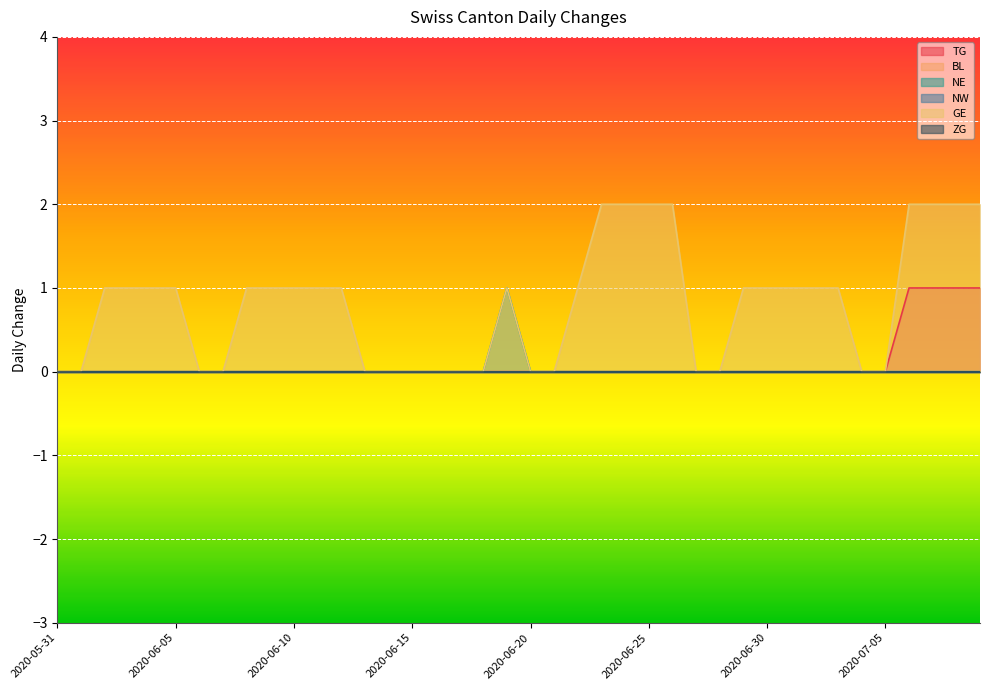

At how many categories does at least one series exceed 1?

8